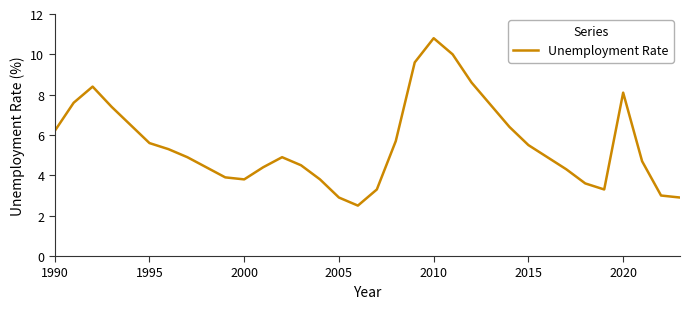

What is the difference between the maximum and minimum values?

8.3